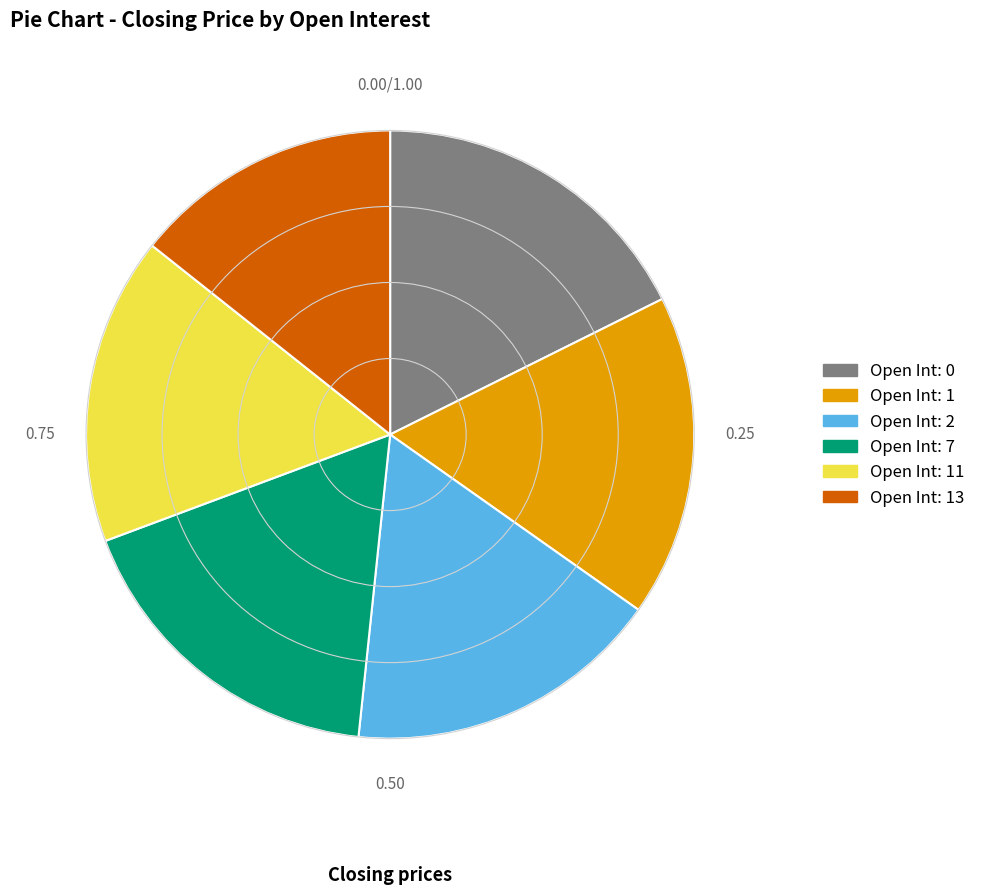

Is there any slice that represents more than half of the pie?

No